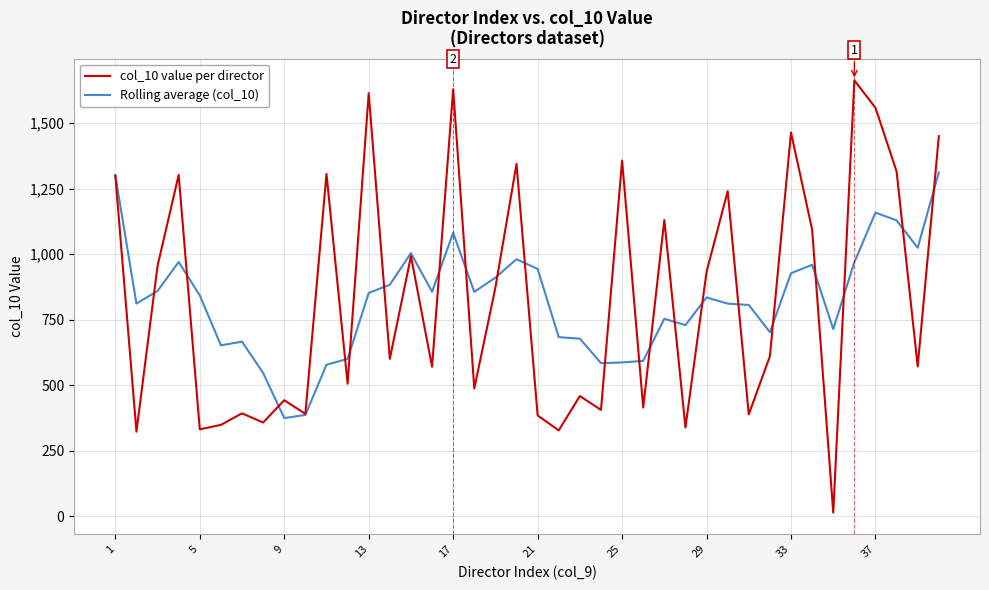

Which series has the largest range (max minus min)?

col_10 value per director